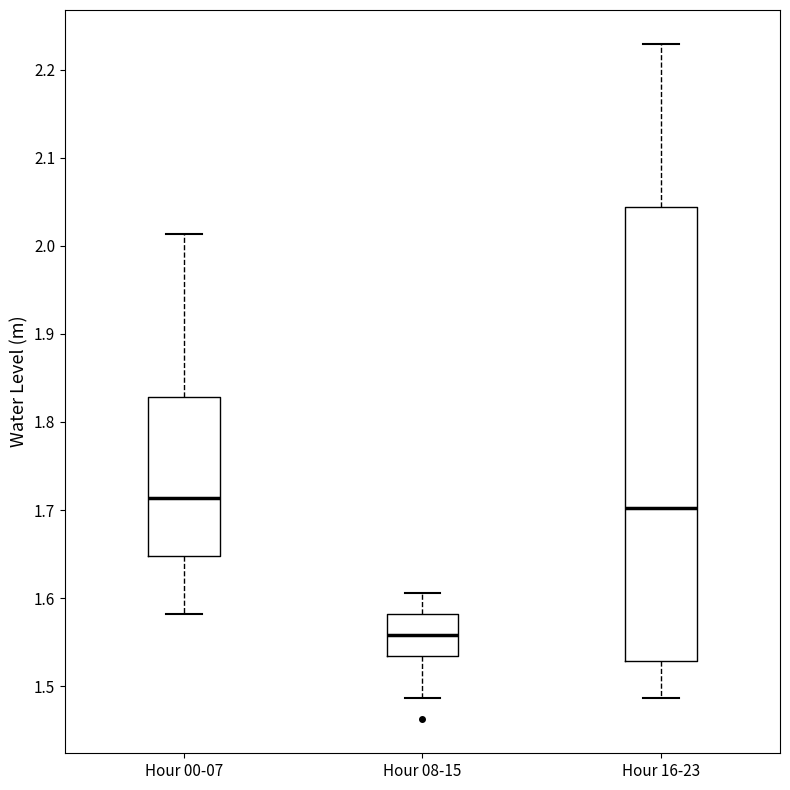

Which box is the tallest, from its lower edge to its upper edge?

Hour 16-23